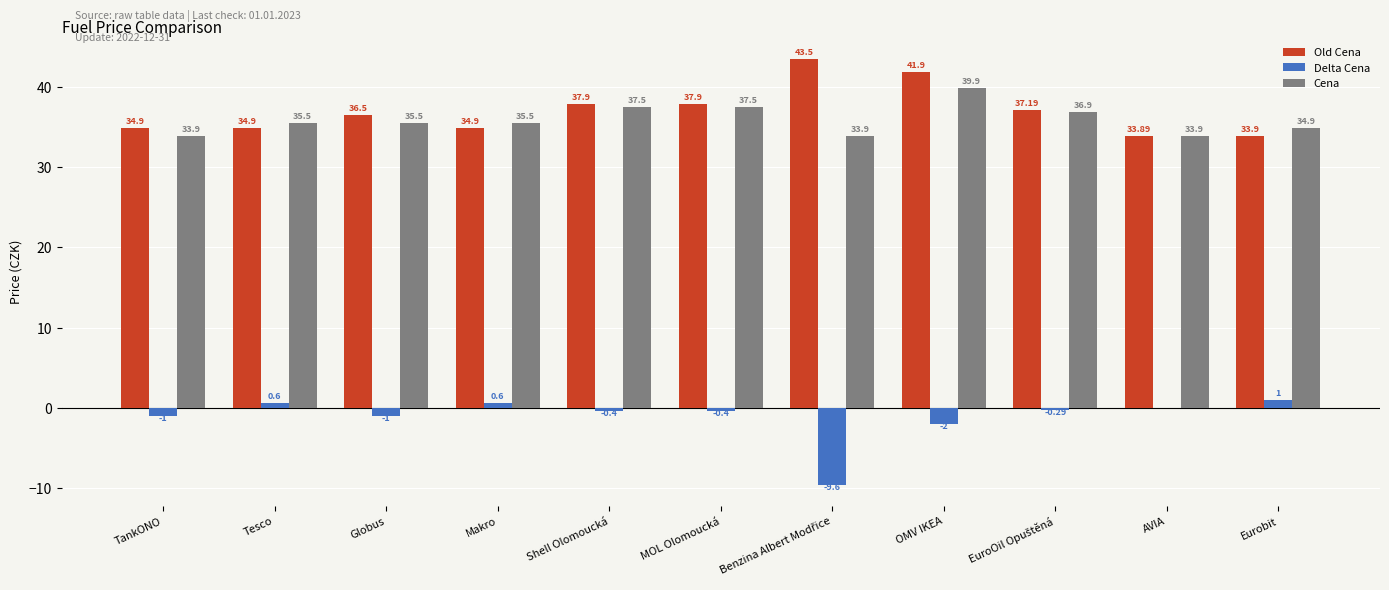

At which category is the sum across all series the highest?

OMV IKEA